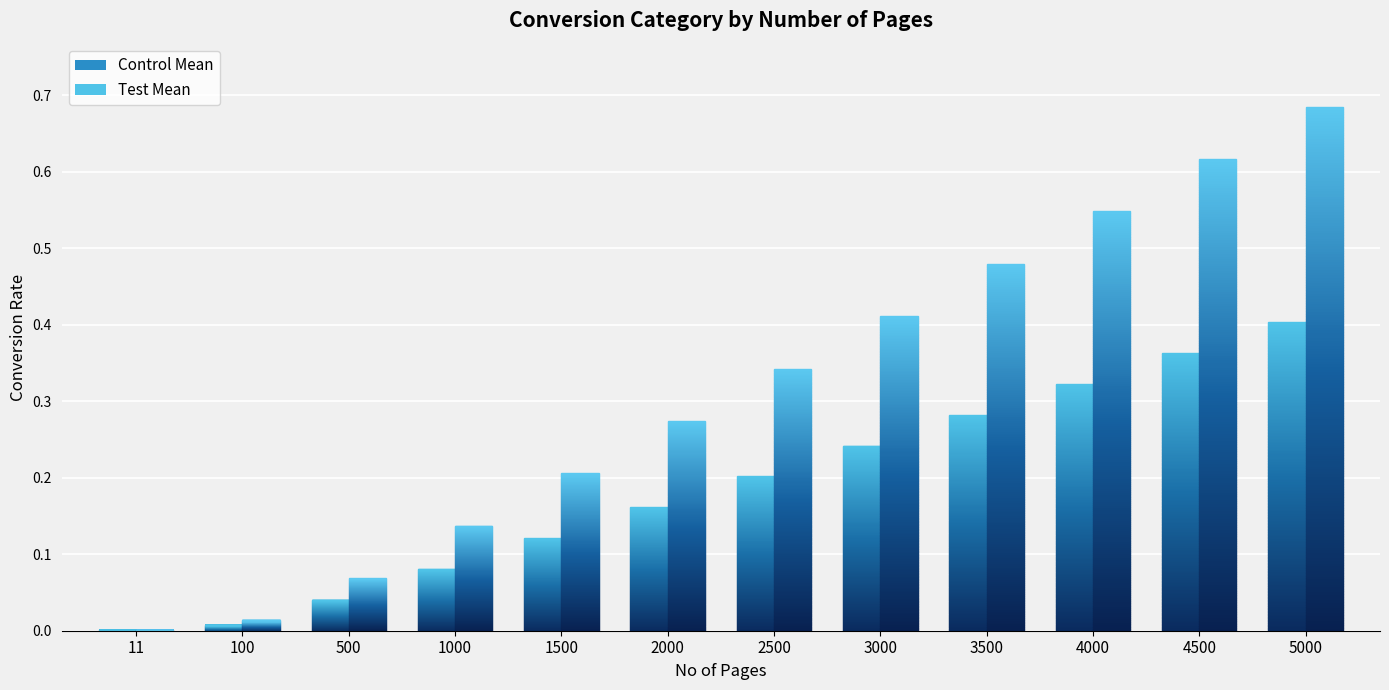

Rank the series at 500 from highest to lowest value.

Test Mean, Control Mean